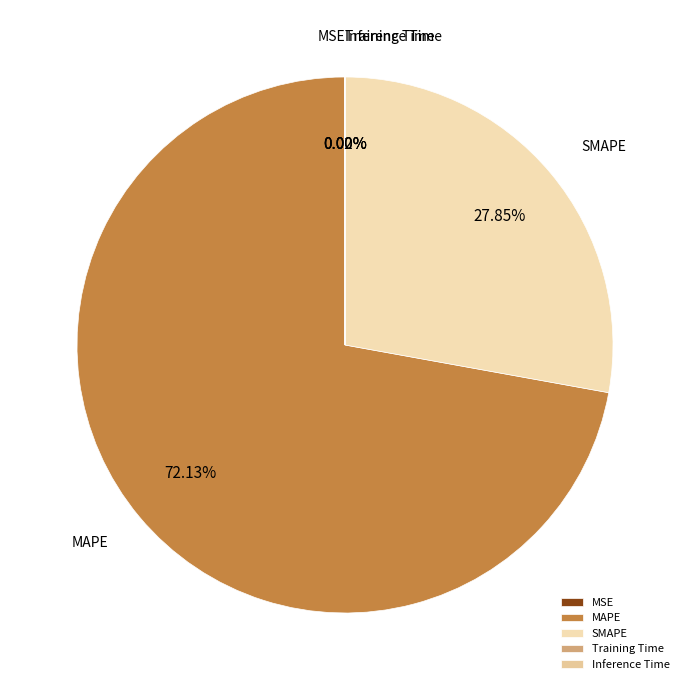

Which category has the biggest portion of the pie?

MAPE